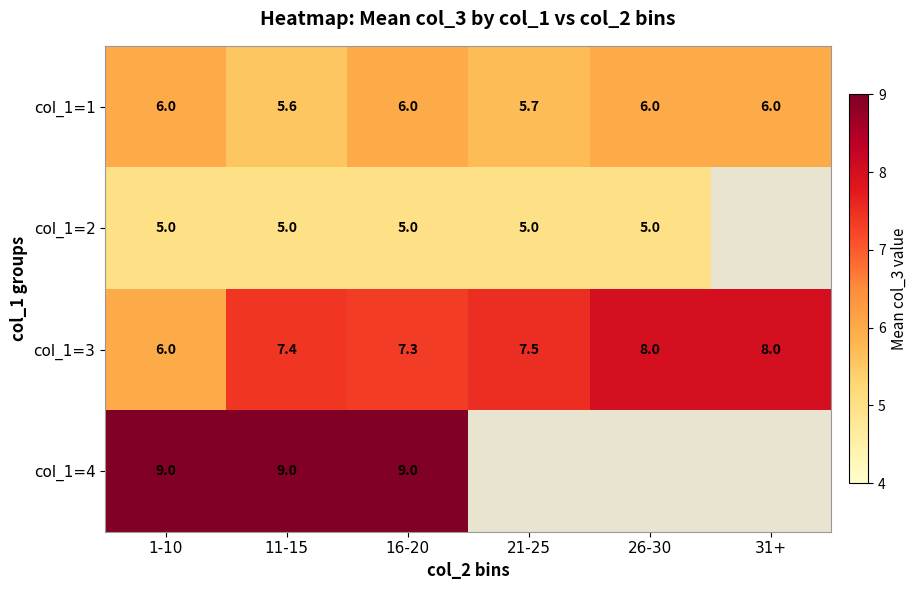

What is the spread (max minus min) of values at 16-20?

4.0